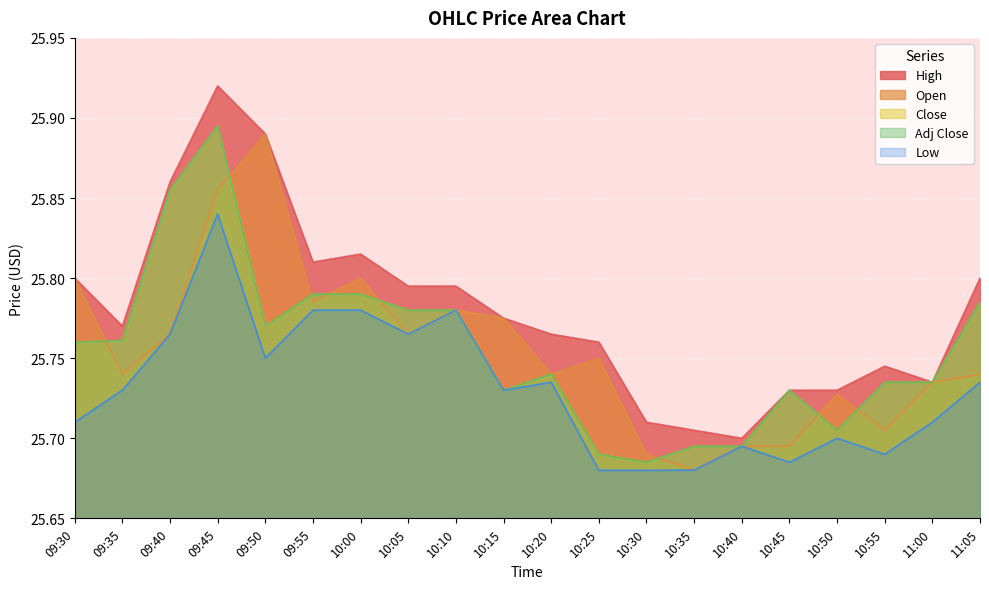

Which series changed the most between 09:50 and 10:35?

Open